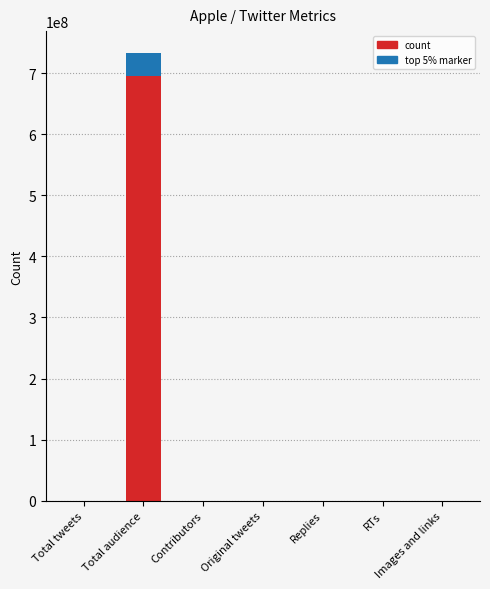

What is the average value?

104668741